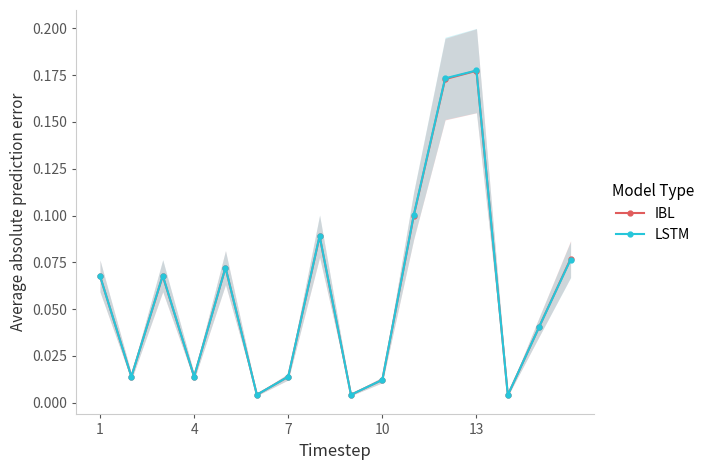

Which series has the widest spread of values?

LSTM